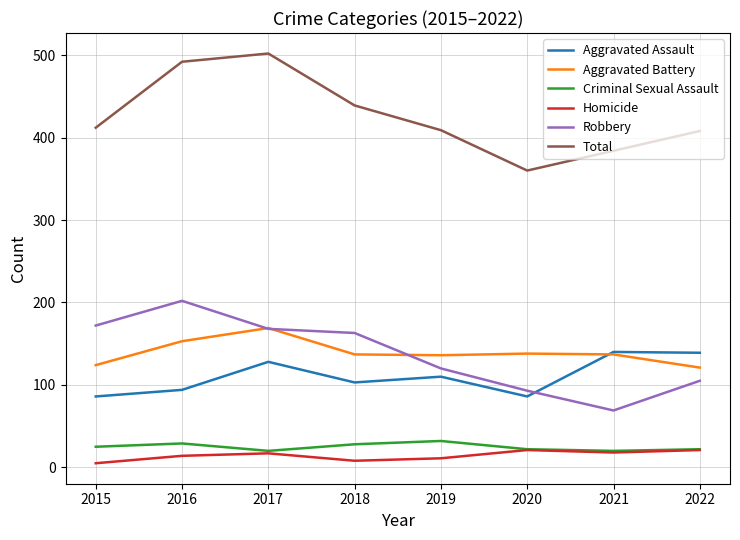

At how many categories does at least one series exceed 402?

6